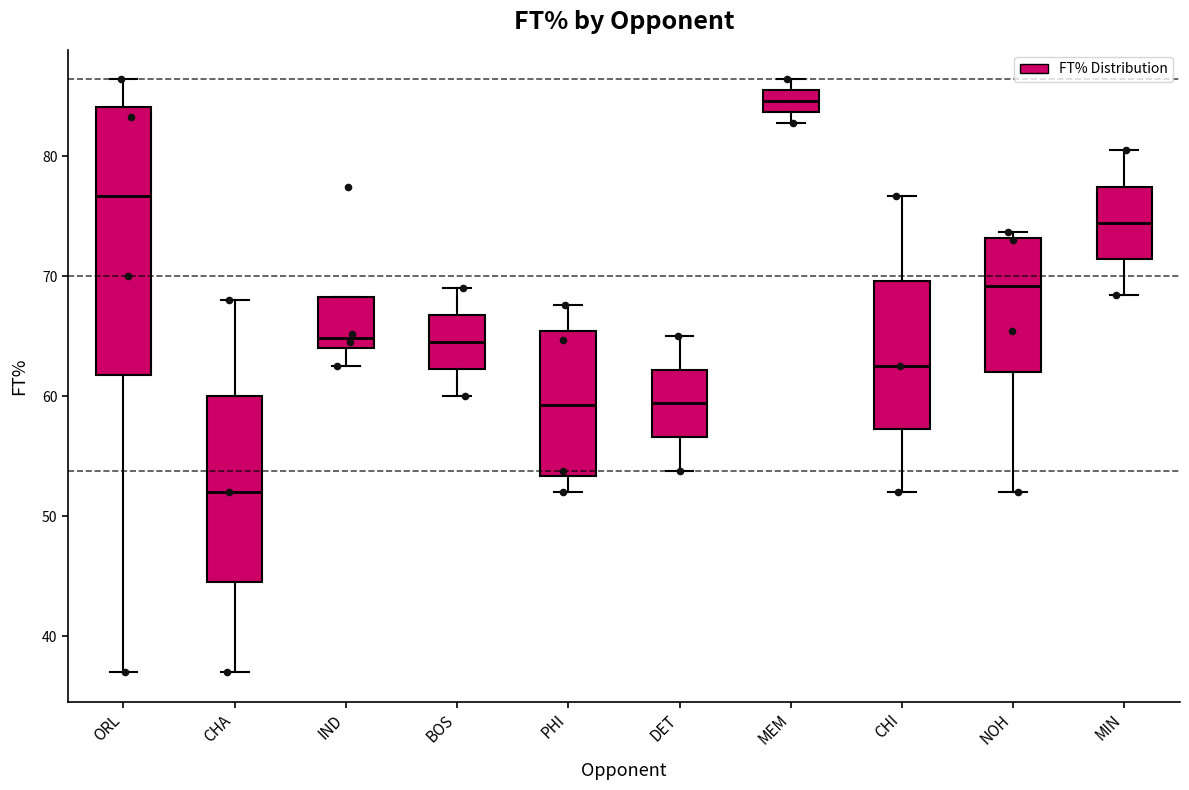

Reading left to right, read every box against the y-axis: the position of its median line, the range the box covers, and the ends of its whiskers. The values are not printed on the chart, so give them approximately, as read against the axis.

ORL: median 77, box 62 to 84, whiskers 37 to 86
CHA: median 52, box 45 to 60, whiskers 37 to 68
IND: median 65, box 64 to 68, whiskers 63 to 68
BOS: median 65, box 62 to 67, whiskers 60 to 69
PHI: median 59, box 53 to 65, whiskers 52 to 68
DET: median 59, box 57 to 62, whiskers 54 to 65
MEM: median 85, box 84 to 86, whiskers 83 to 86 (above the box's upper edge)
CHI: median 63, box 57 to 70, whiskers 52 to 77
NOH: median 69, box 62 to 73, whiskers 52 to 74
MIN: median 74, box 71 to 77, whiskers 68 to 81